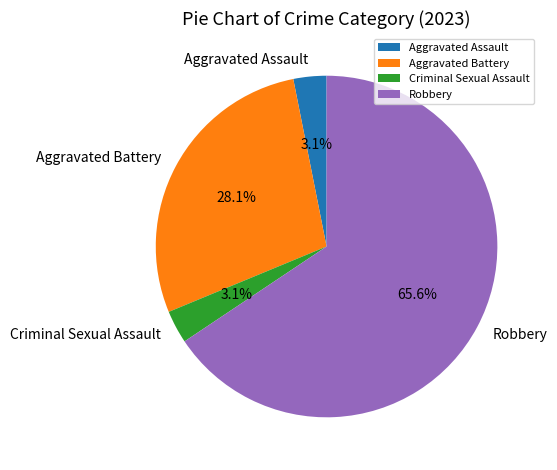

How many slices are in this pie chart?

4